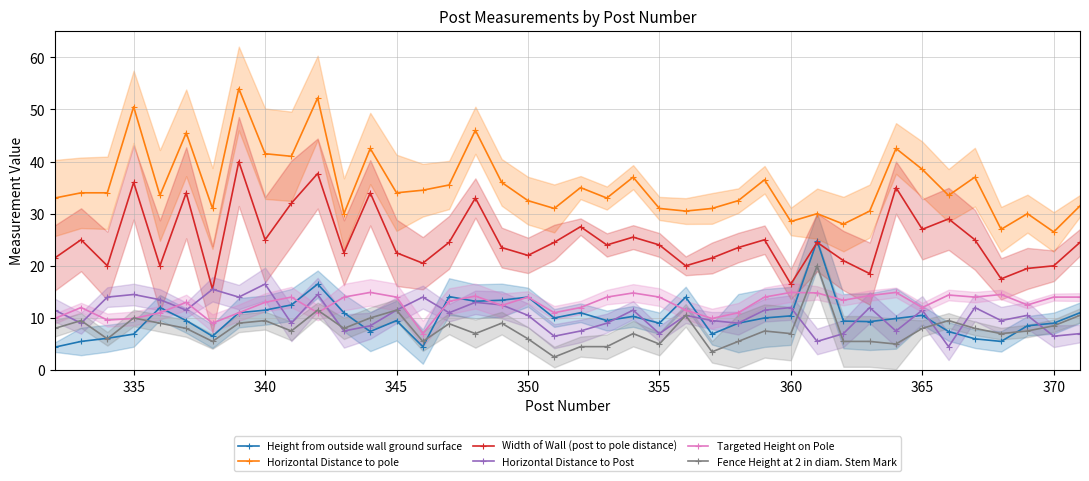

What is the smallest value displayed?

2.5